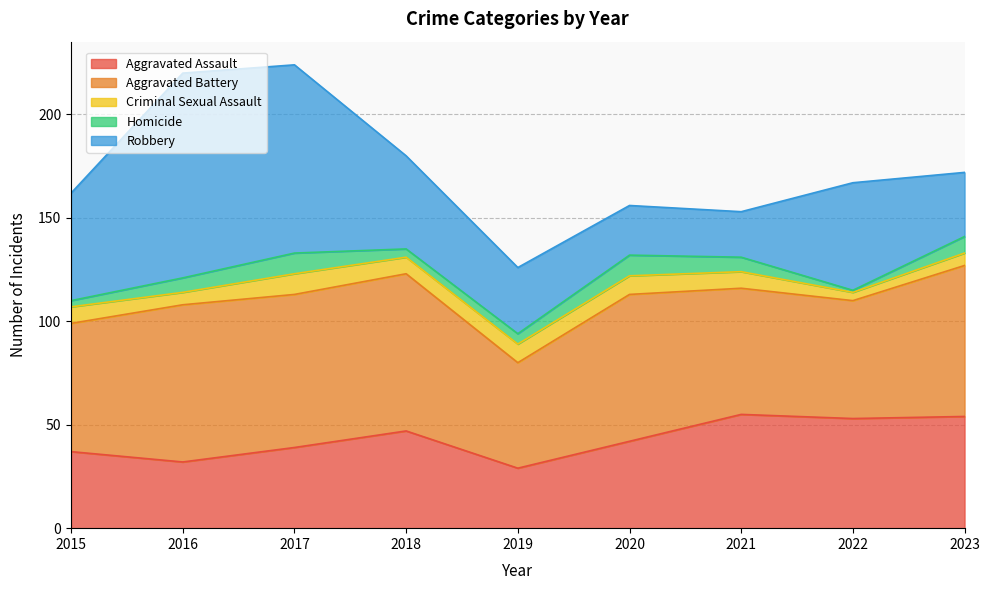

Reading right to left, list all the values displayed in this chart.

Aggravated Assault: 2023=54	2022=53	2021=55	2020=42	2019=29	2018=47	2017=39	2016=32	2015=37
Aggravated Battery: 2023=73	2022=57	2021=61	2020=71	2019=51	2018=76	2017=74	2016=76	2015=62
Criminal Sexual Assault: 2023=6	2022=4	2021=8	2020=9	2019=9	2018=8	2017=10	2016=6	2015=8
Homicide: 2023=8	2022=1	2021=7	2020=10	2019=5	2018=4	2017=10	2016=7	2015=3
Robbery: 2023=31	2022=52	2021=22	2020=24	2019=32	2018=45	2017=91	2016=99	2015=52